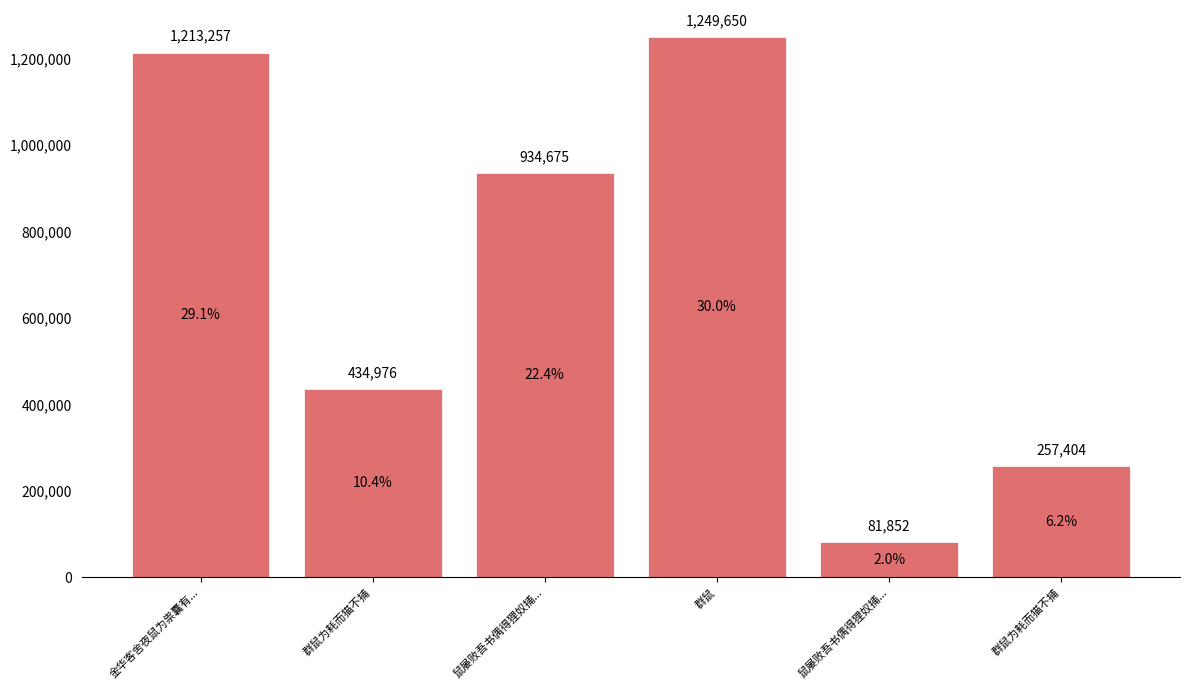

What is the value of the 3rd bar from the left?

934675